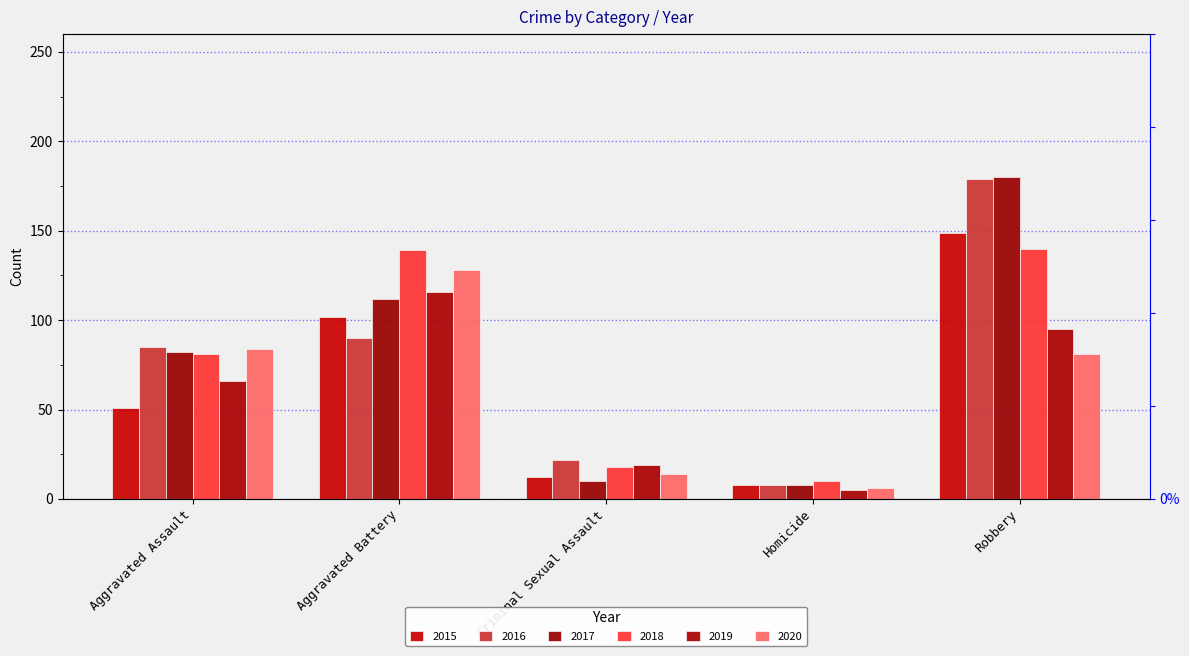

How many data points in 2016 are less than 85?

2